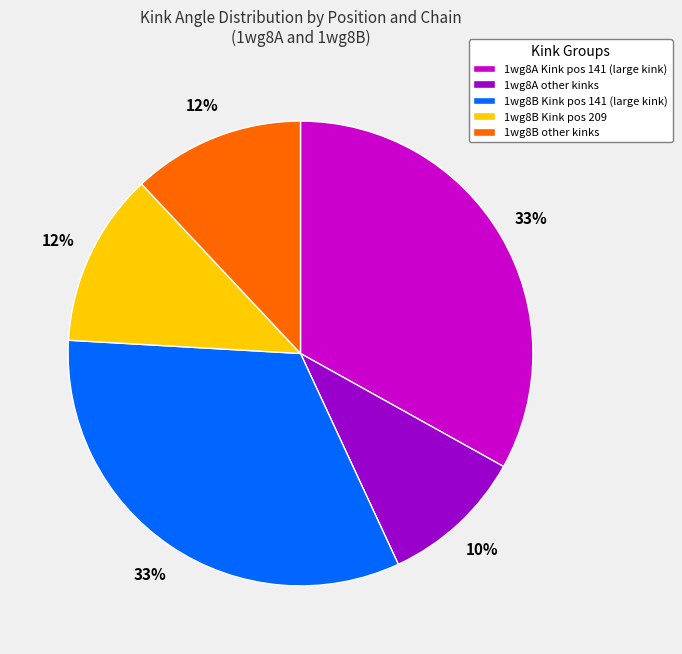

To the nearest percent, what is the average slice percentage?

20%